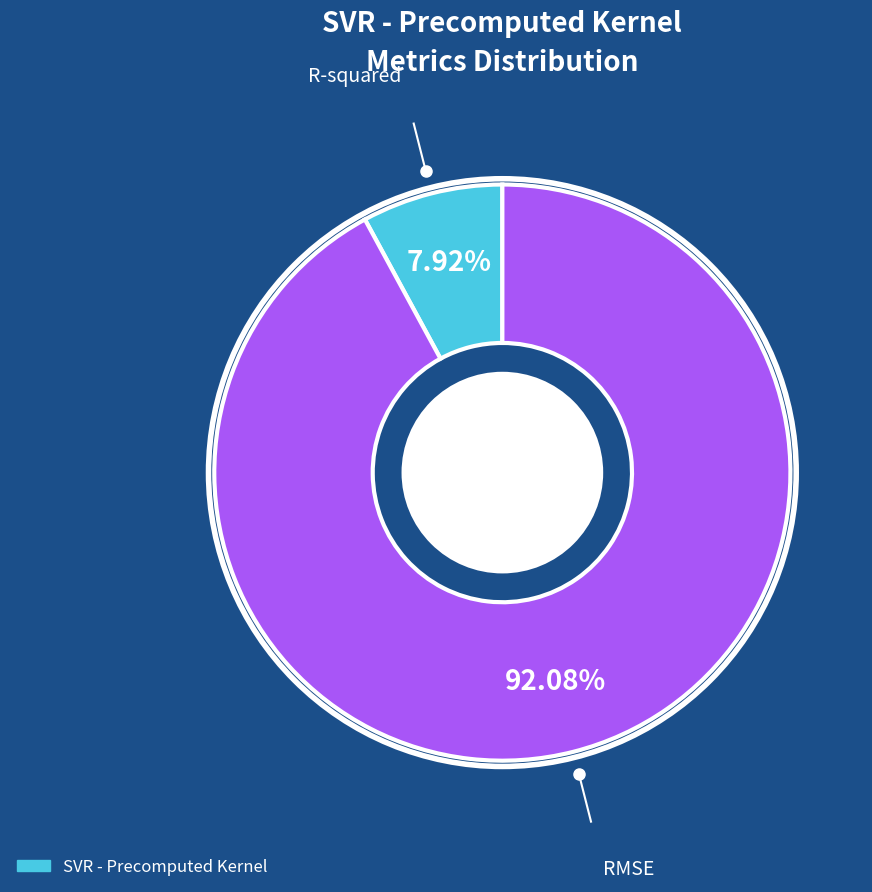

Is there any slice that represents more than half of the pie?

Yes